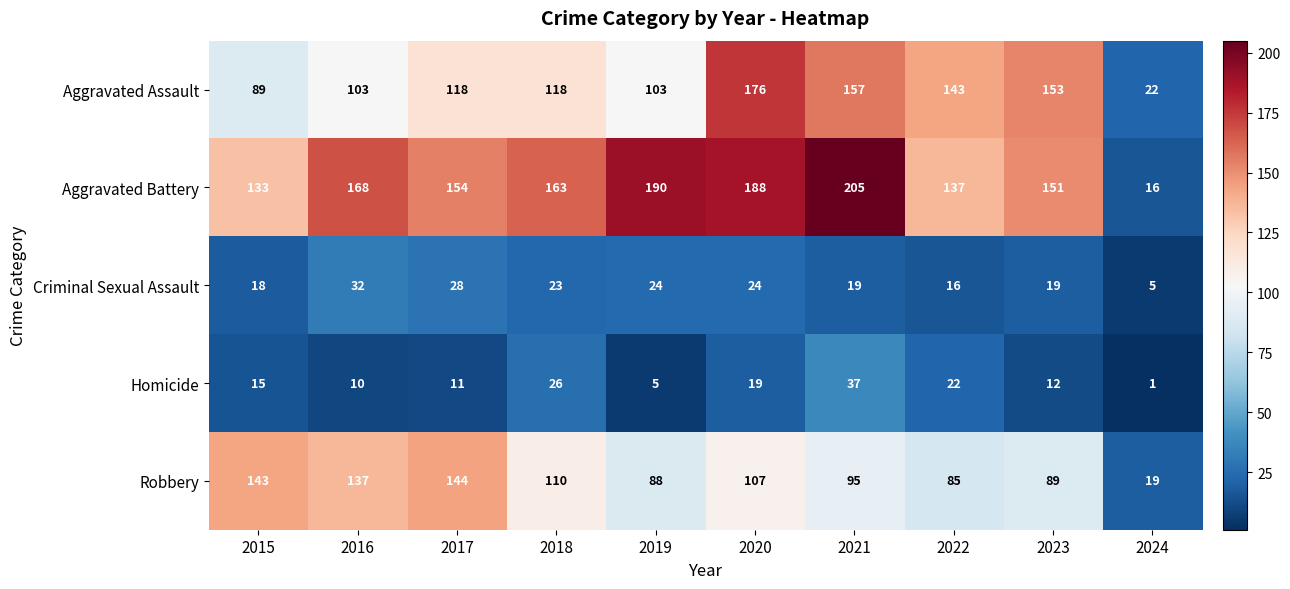

What is the spread (max minus min) of values at 2023?

141